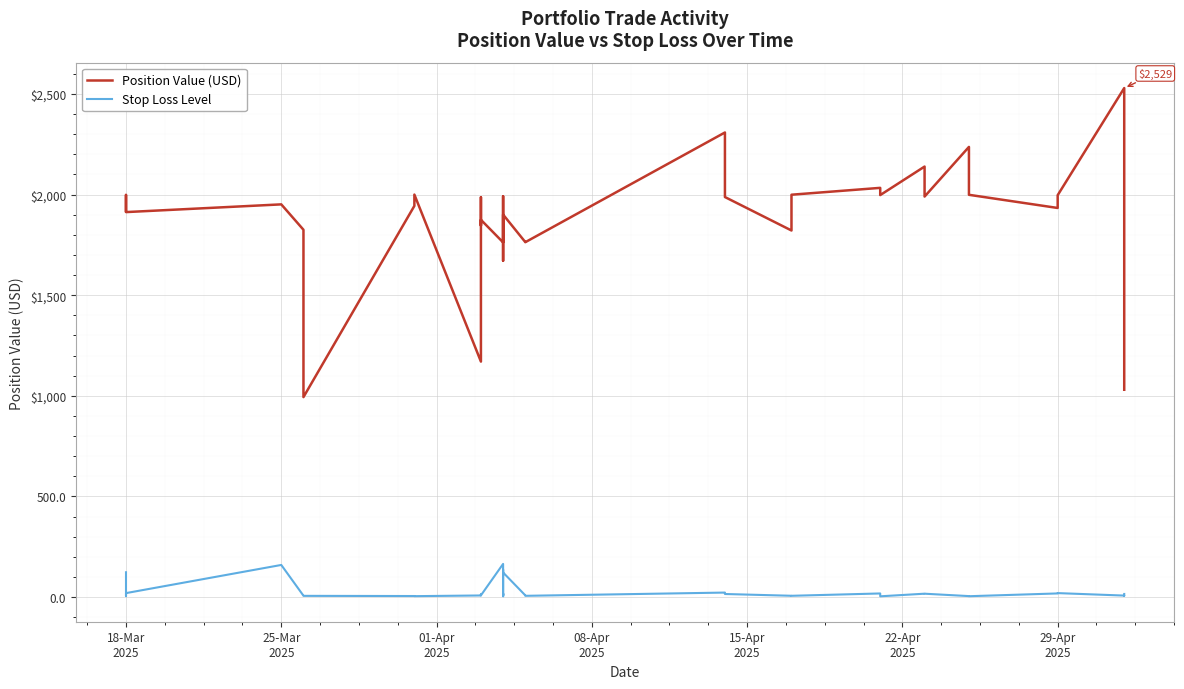

True or false: Stop Loss Level has more than 1 interior local peaks.

True